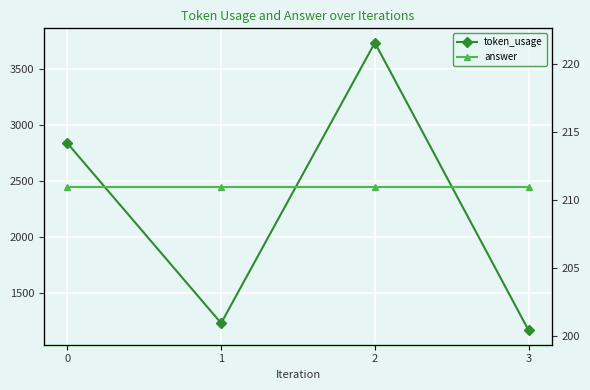

At which category does token_usage reach its first local peak?

2